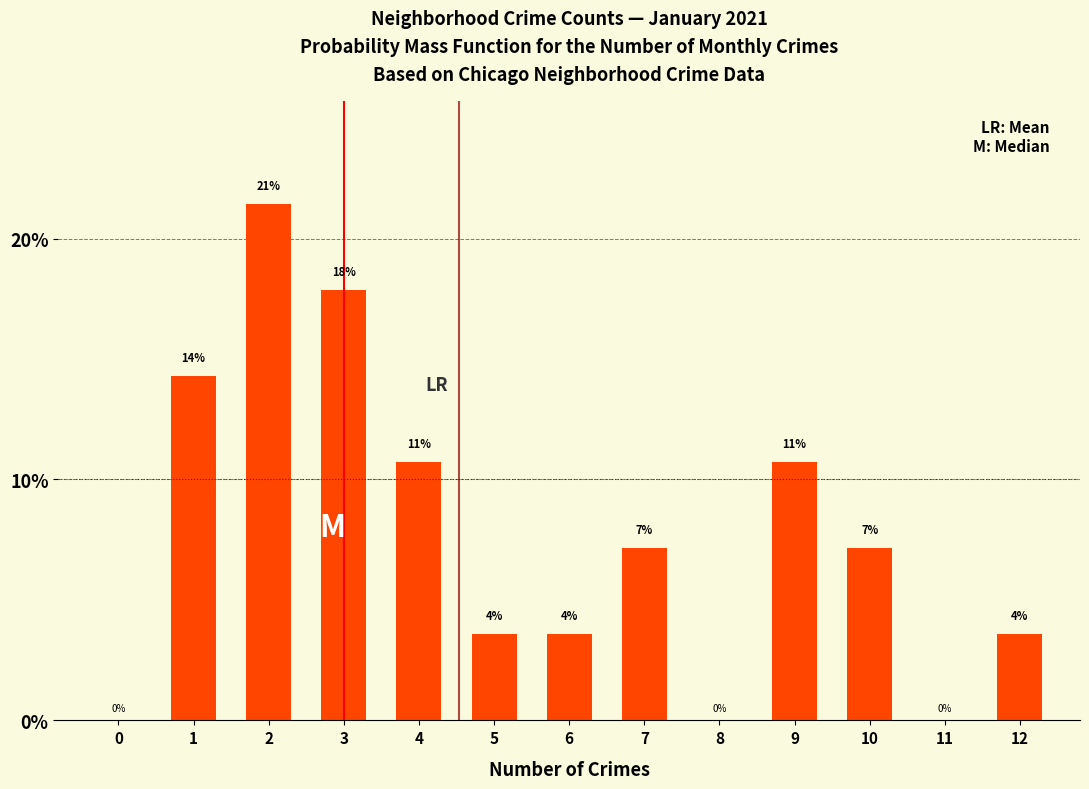

Are the bars horizontal?

No